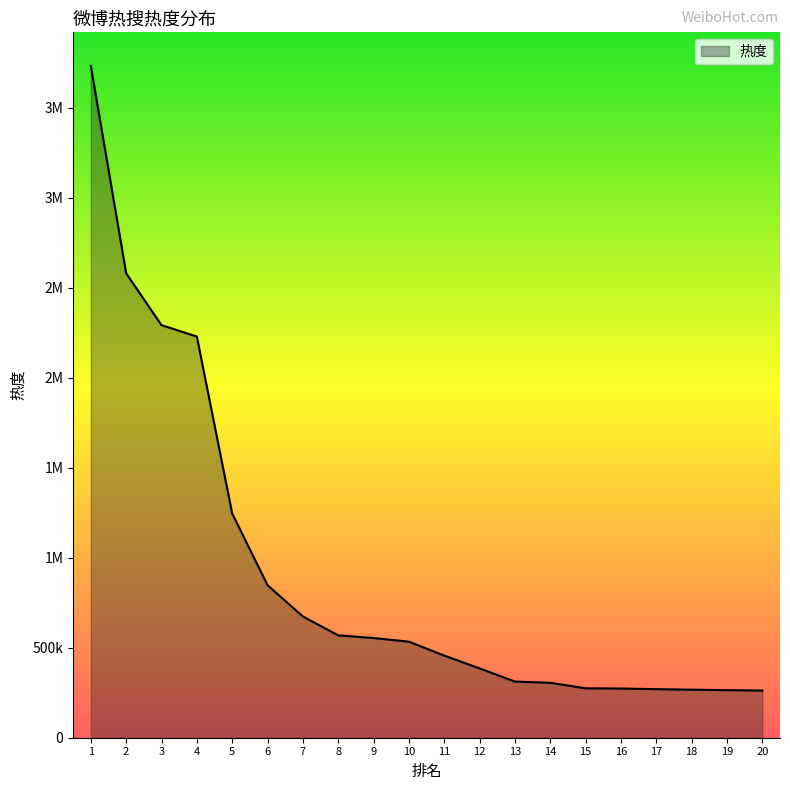

Is this an area chart (filled region under the line)?

Yes